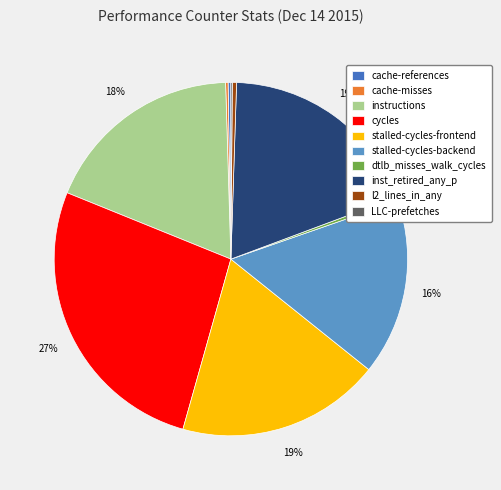

True or false: stalled-cycles-frontend accounts for 29% of the total.

False